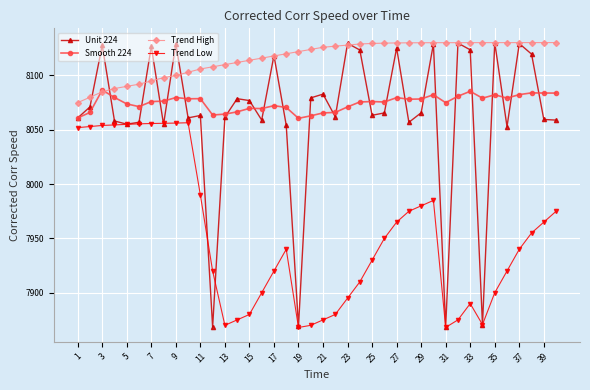

True or false: Trend High and Trend Low cross at least once.

False